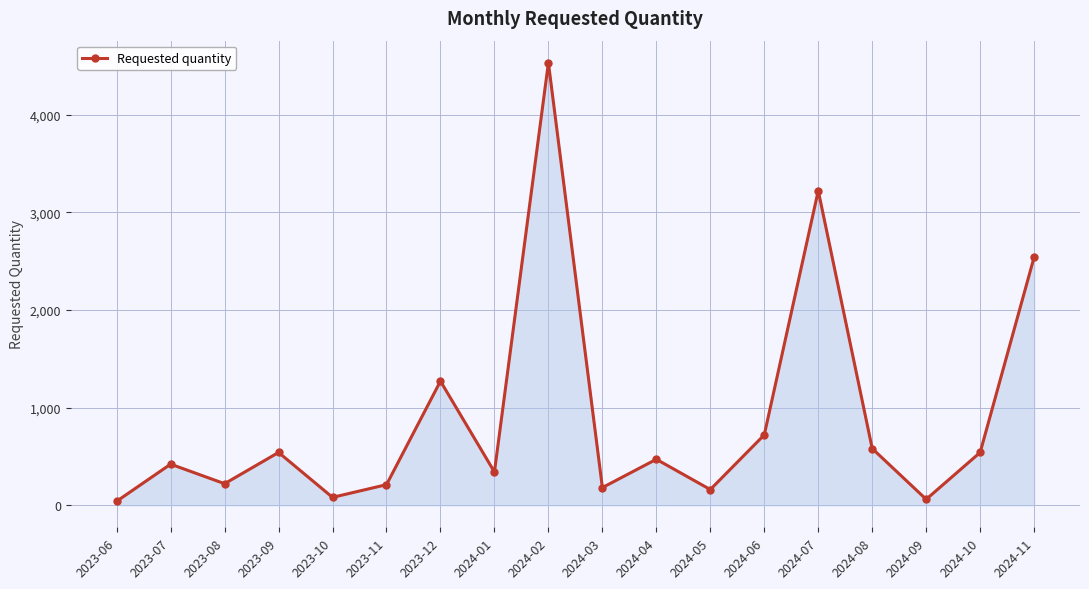

What is the difference between the second highest and second lowest values?

3160